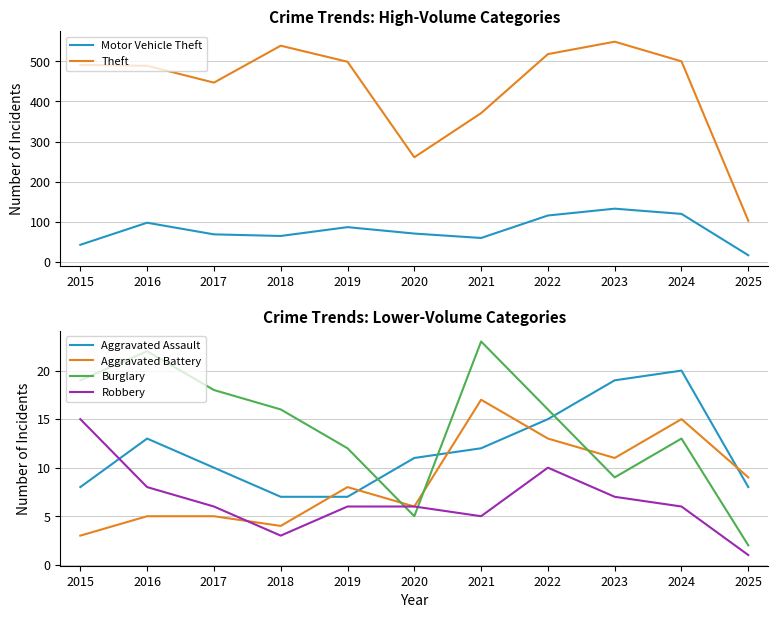

At which label does Aggravated Assault reach its minimum?

2018